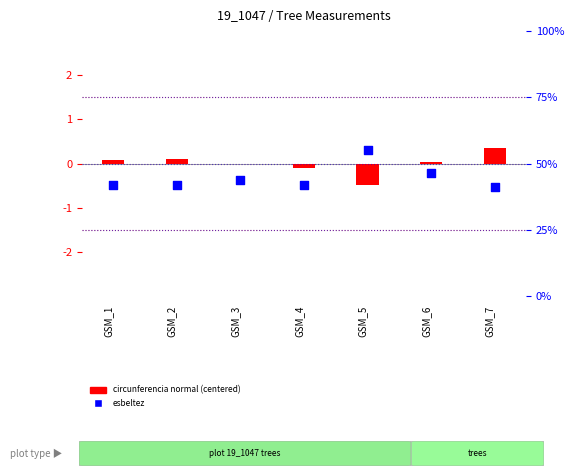

What is the total value across all series at GSM_1?

43.8